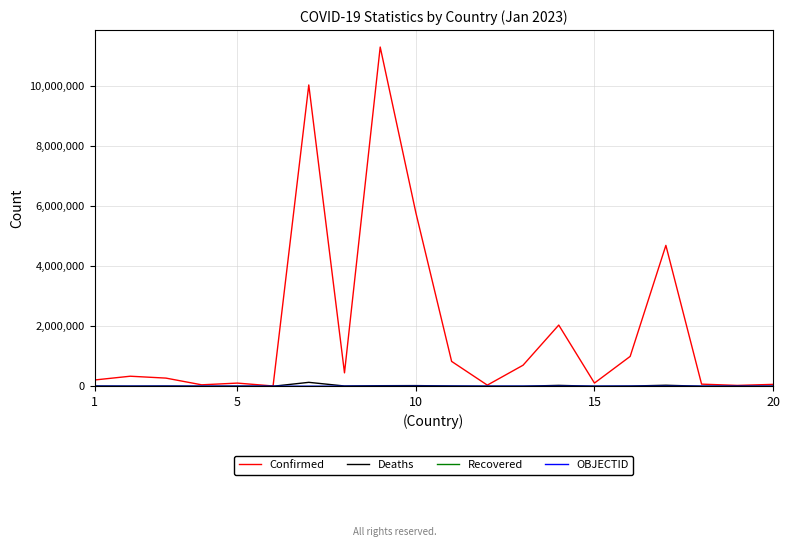

How many lines are shown in the chart?

4